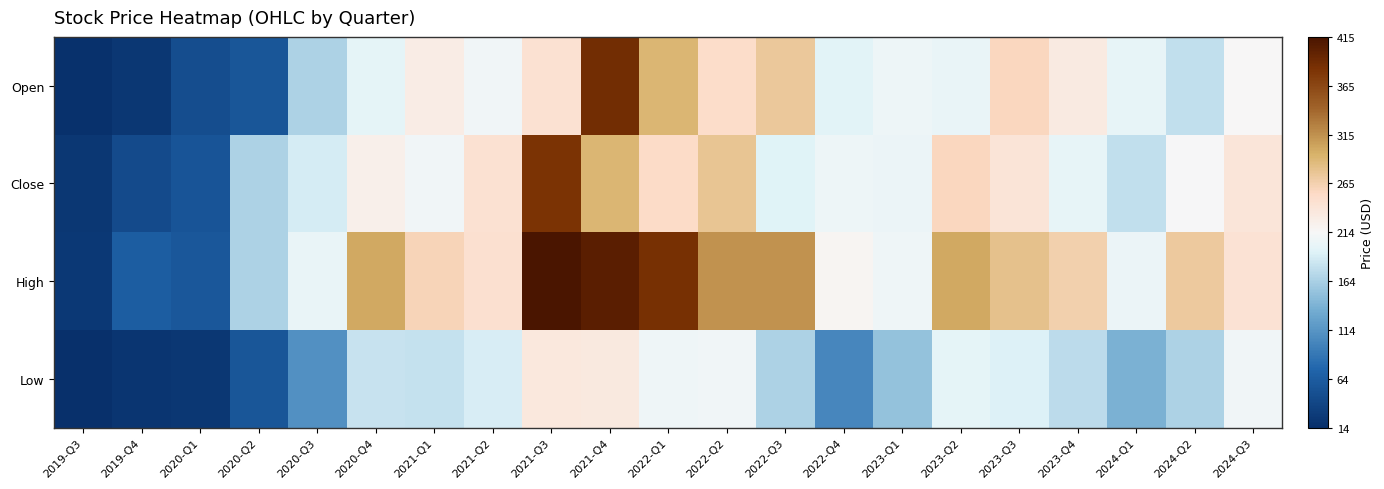

Between 2021-Q1 and 2024-Q1, which is larger?

2021-Q1